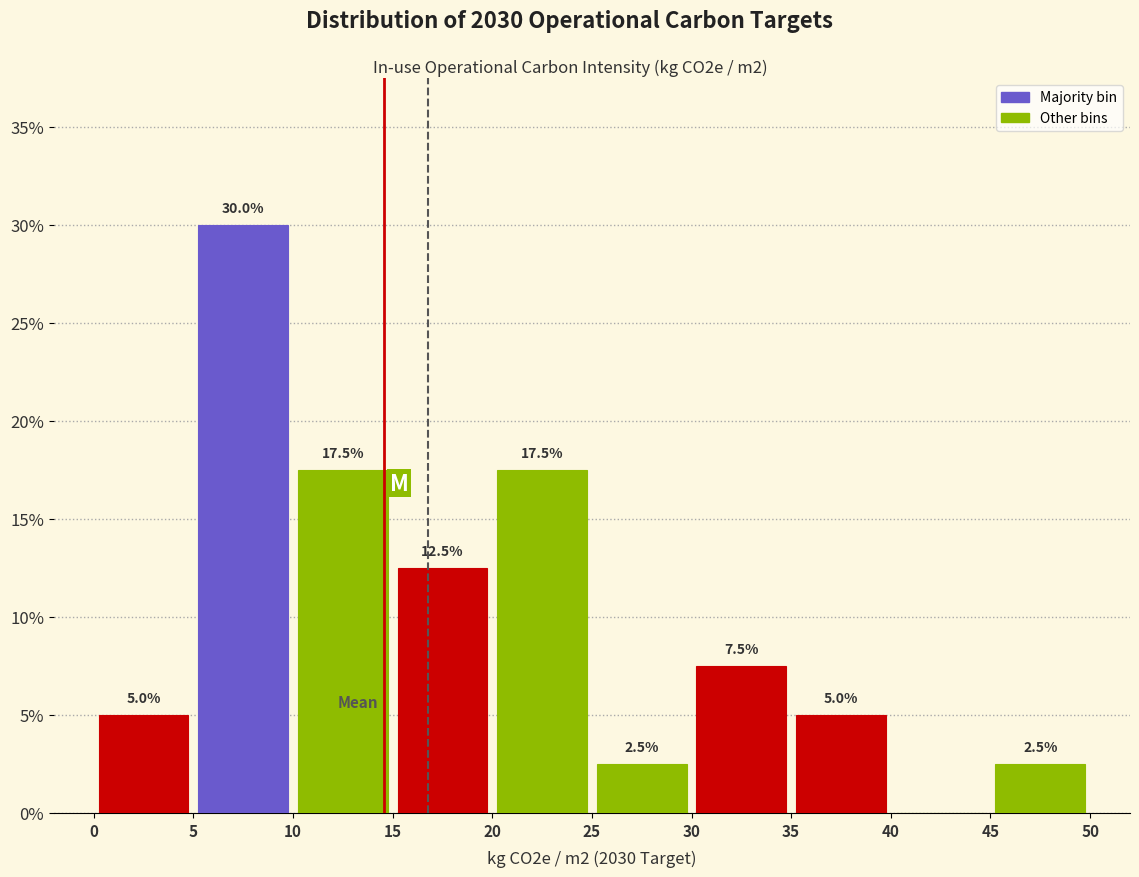

Which range on the x-axis has the tallest bar?

5 to 10